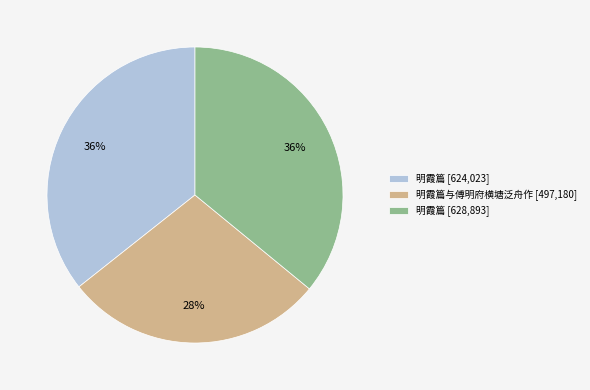

How many slices are in this pie chart?

3